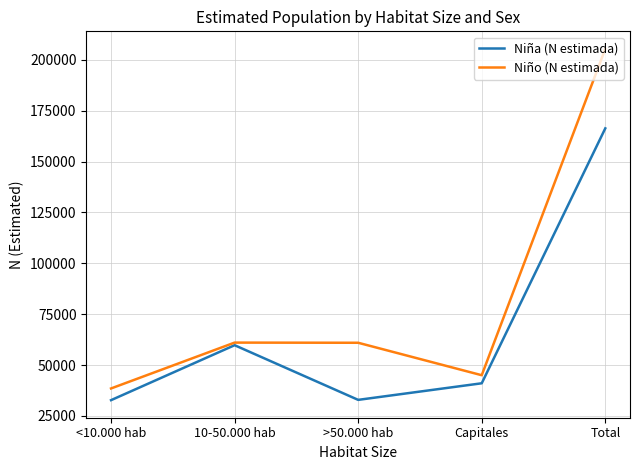

Where does the Niño (N estimada) series first go above 60934?

10-50.000 hab